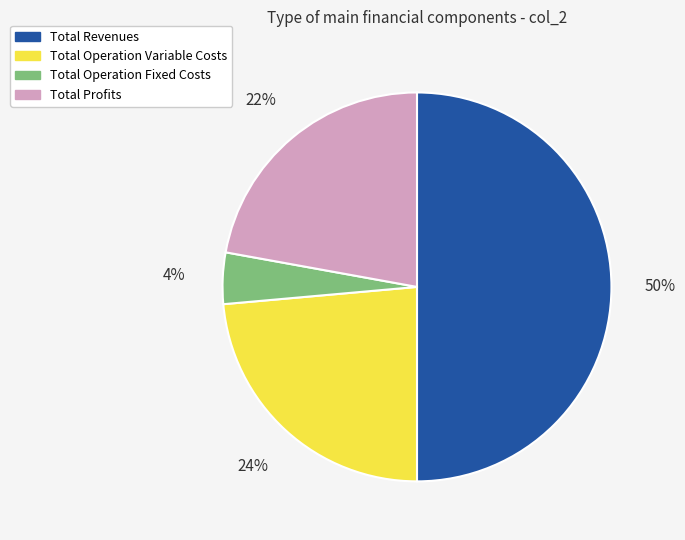

Does Total Operation Fixed Costs account for over 50% of the chart?

No